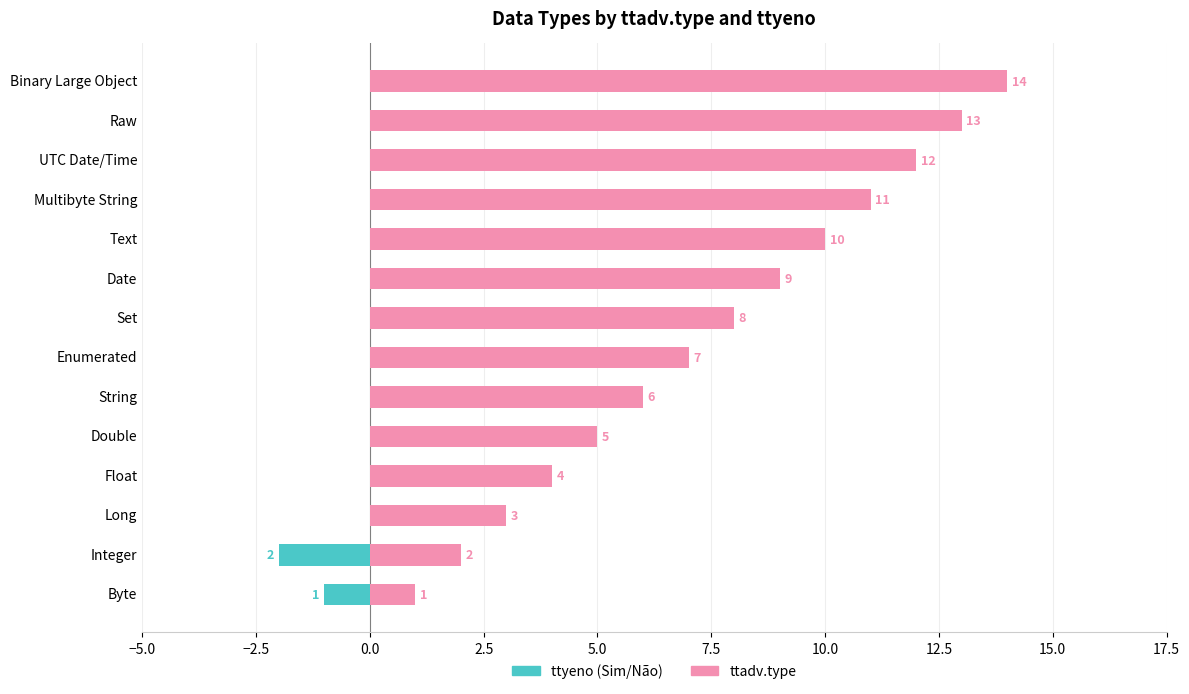

List the series in order of their overall mean, lowest first.

ttyeno (Sim/Não), ttadv.type